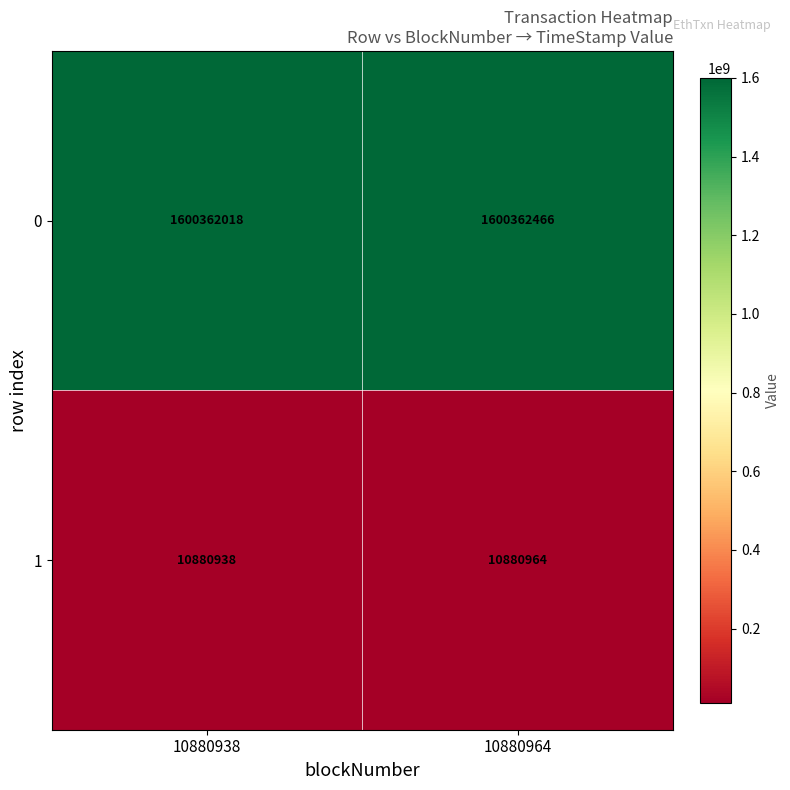

Reading left to right, list all the values displayed in this chart.

0: 10880938=1600362018	10880964=1600362466
1: 10880938=10880938	10880964=10880964